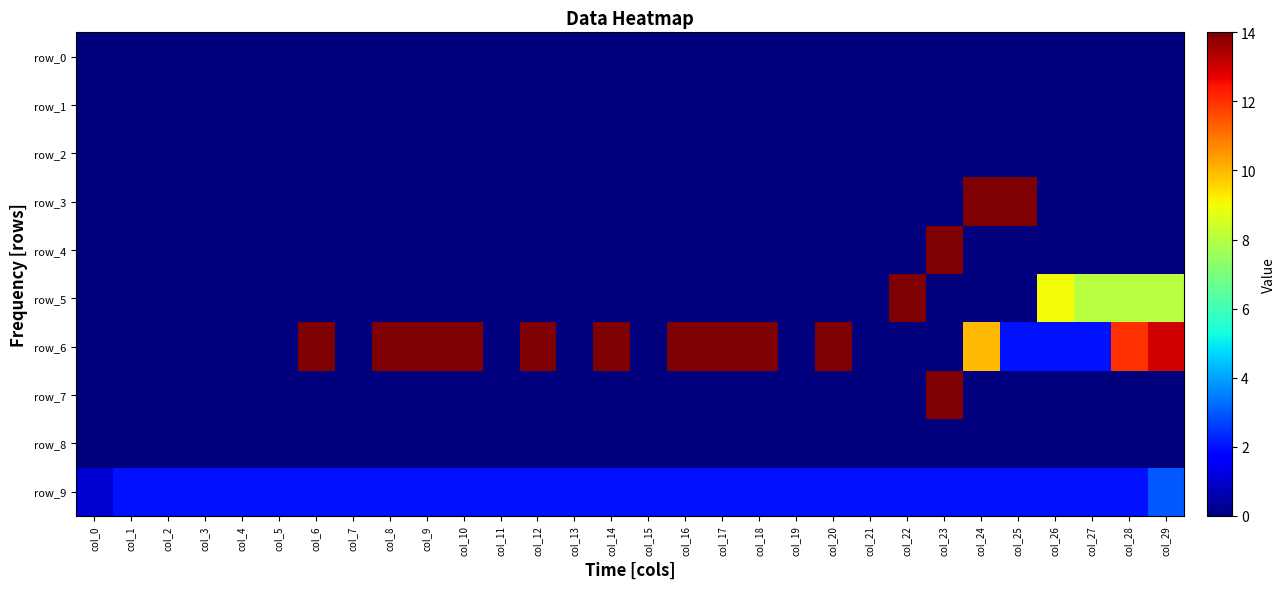

Which series has the largest total across all categories?

row_6